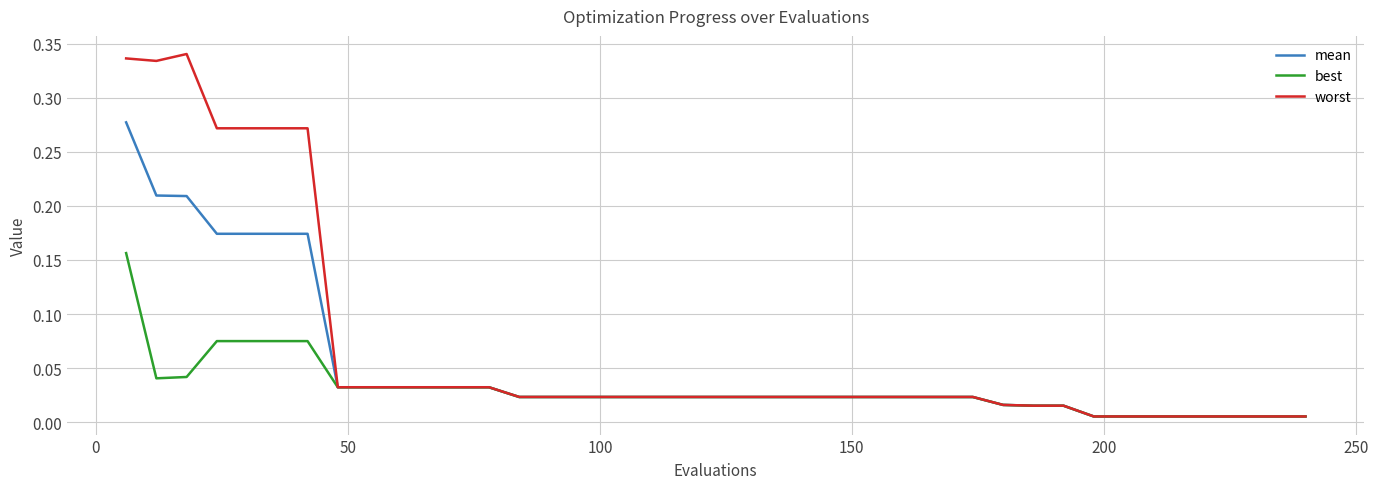

List the series in order of their peak value, lowest first.

best, mean, worst